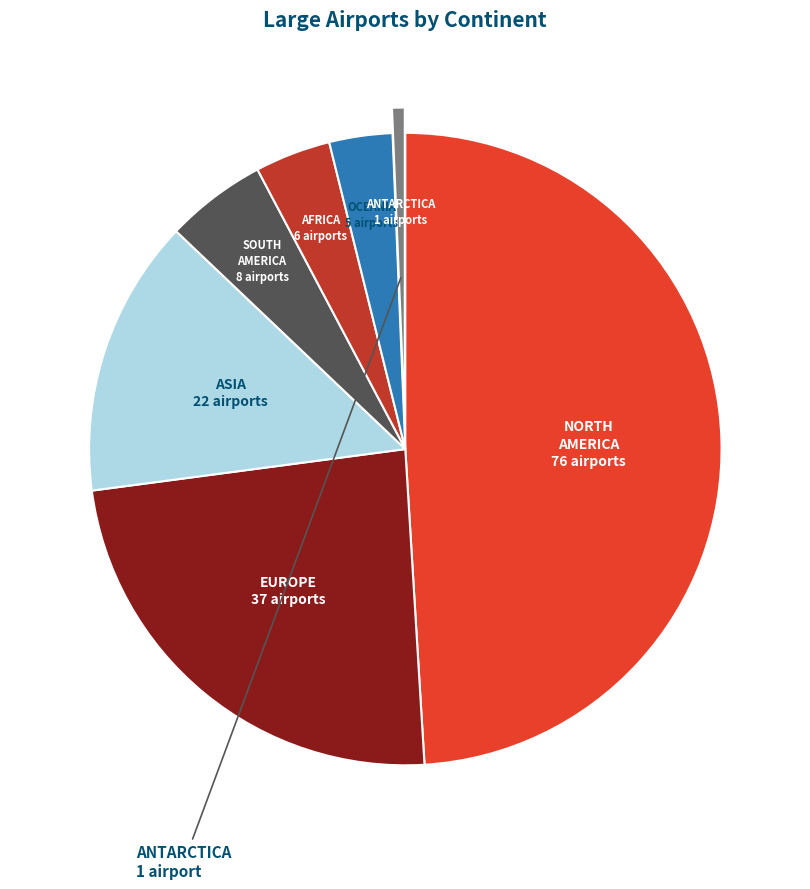

Is there any slice that represents more than half of the pie?

No